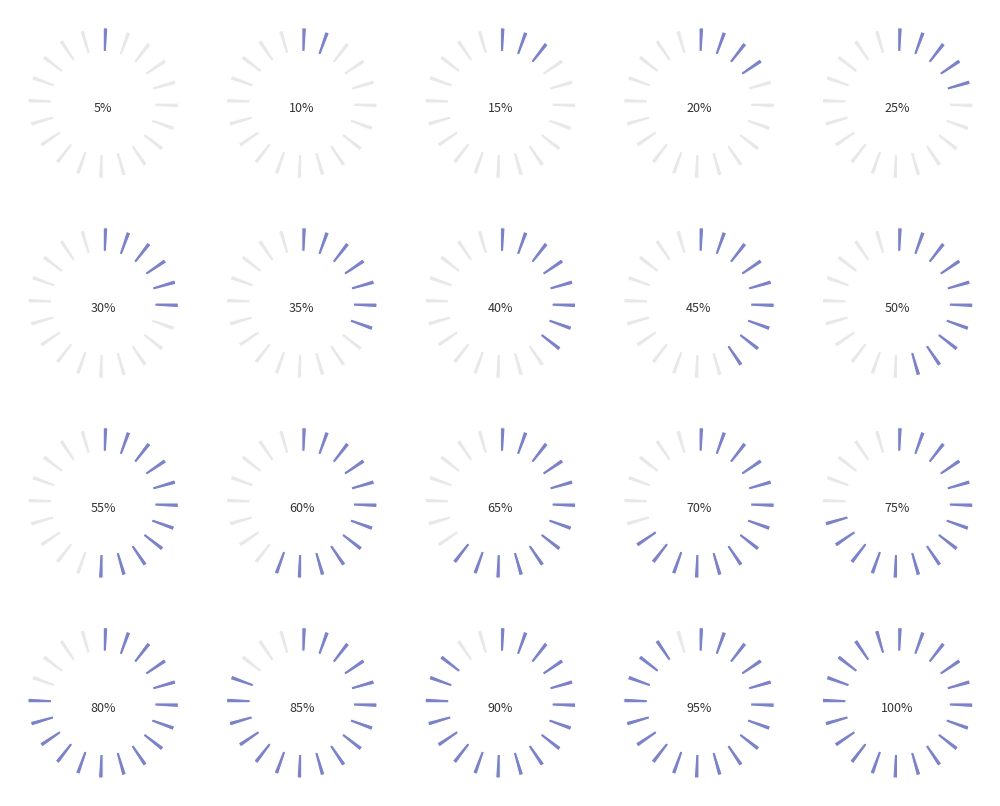

Is the sum of 0 and 11 greater than half?

No